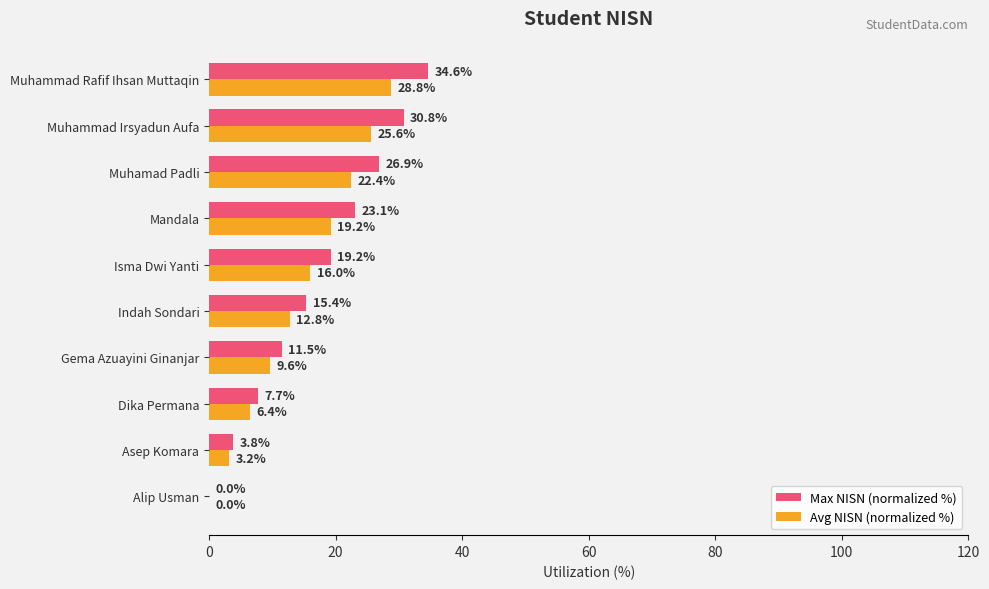

At which category is the sum across all series the highest?

Muhammad Rafif Ihsan Muttaqin